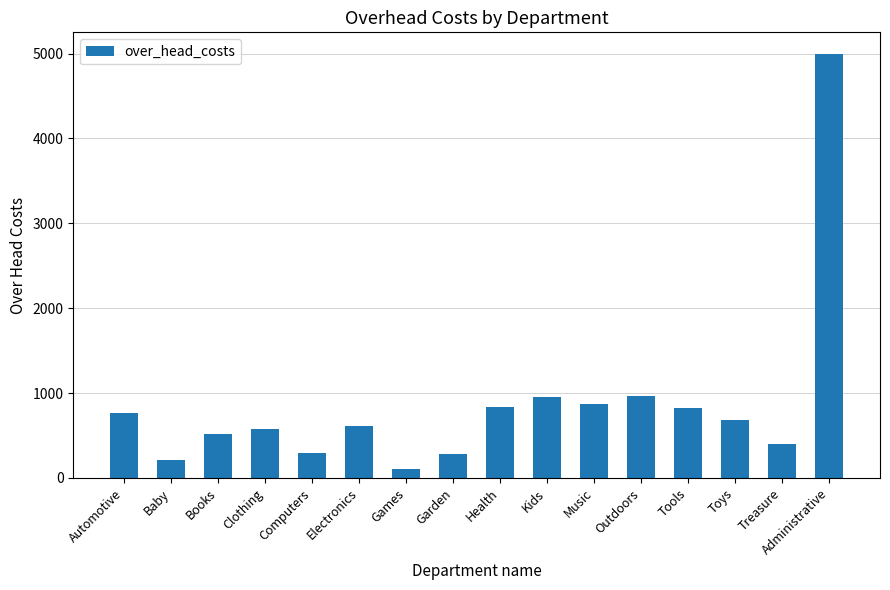

What is the difference between the second highest and second lowest values?

760